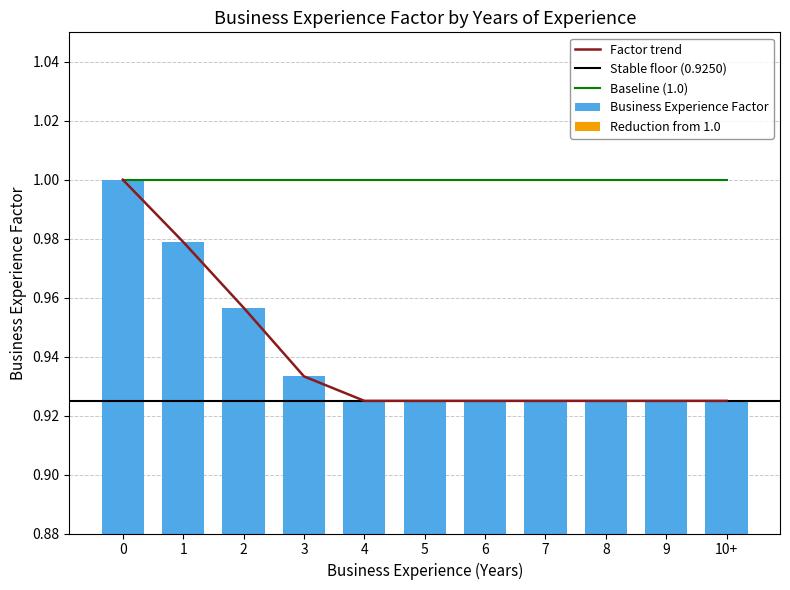

What is the label of the 10th bar from the right?

1